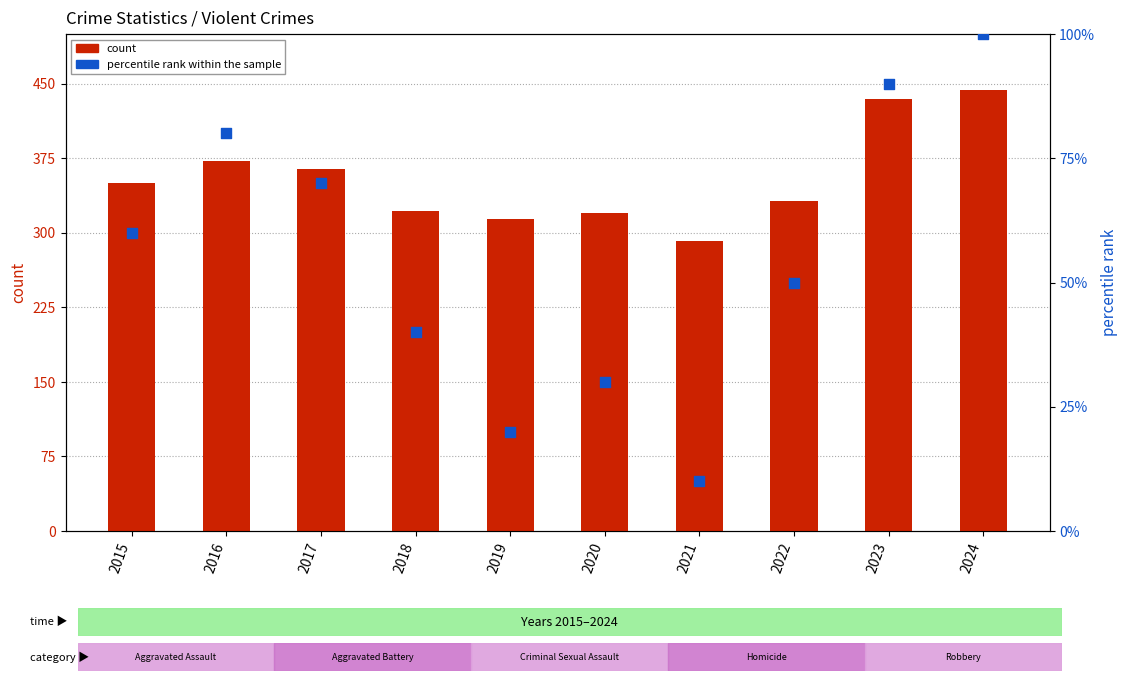

What is the total value across all series at 2016?

452